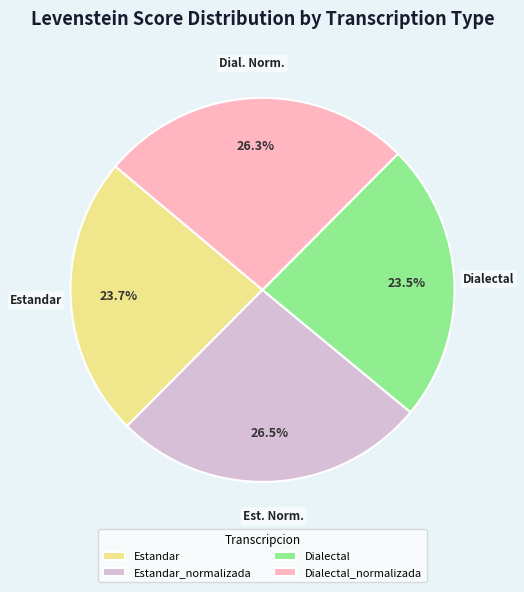

What is the ratio of the value at Dialectal to the value at Estandar_normalizada?

0.9